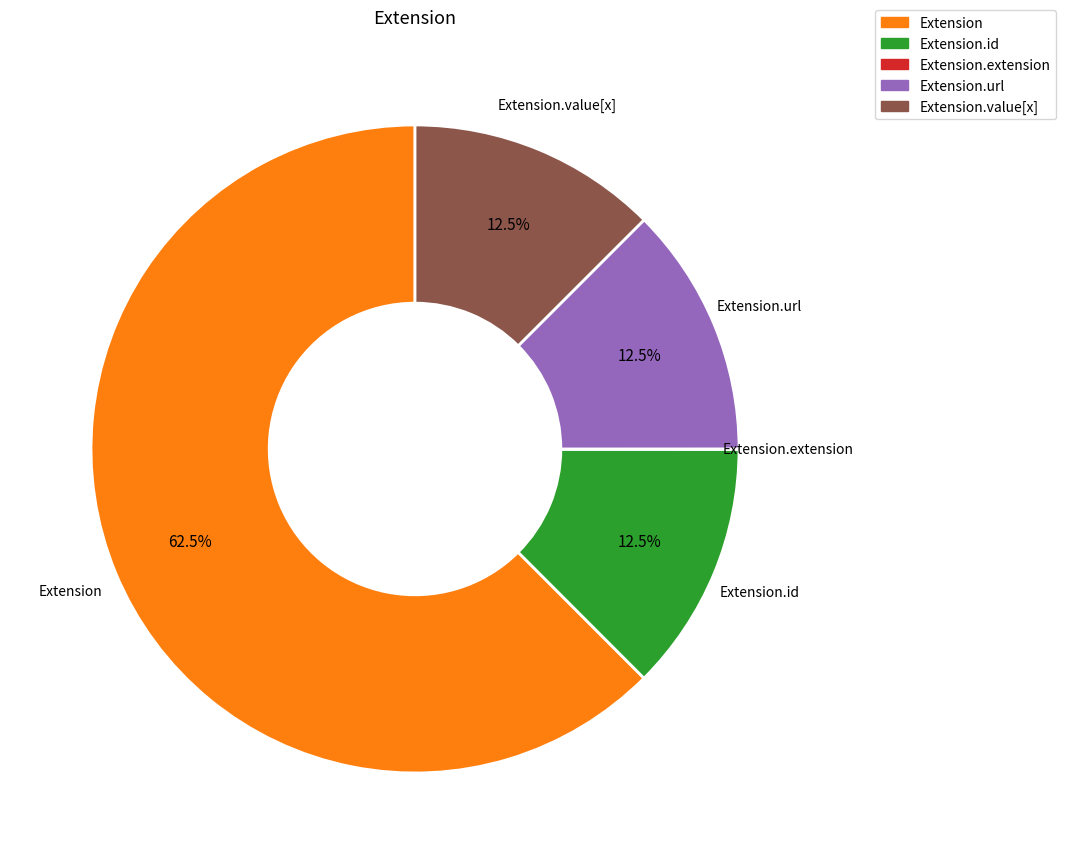

Is there a majority slice in this chart?

Yes